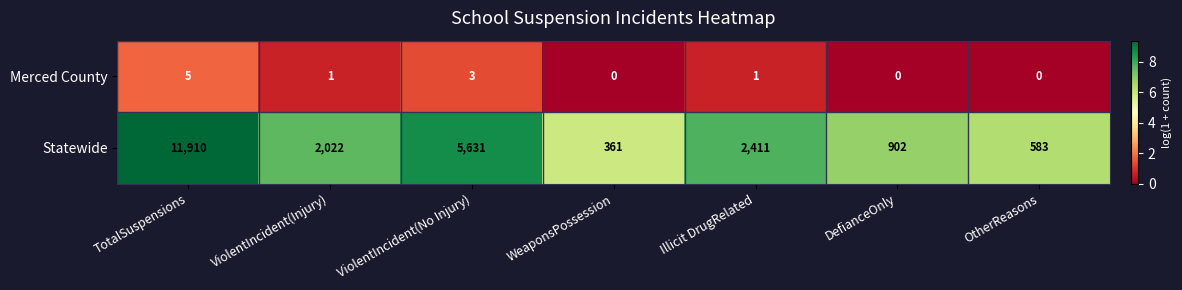

Reading left to right, transcribe all the data shown in this chart.

Merced County: TotalSuspensions=5	ViolentIncident(Injury)=1	ViolentIncident(No Injury)=3	WeaponsPossession=0	Illicit DrugRelated=1	DefianceOnly=0	OtherReasons=0
Statewide: TotalSuspensions=11910	ViolentIncident(Injury)=2022	ViolentIncident(No Injury)=5631	WeaponsPossession=361	Illicit DrugRelated=2411	DefianceOnly=902	OtherReasons=583